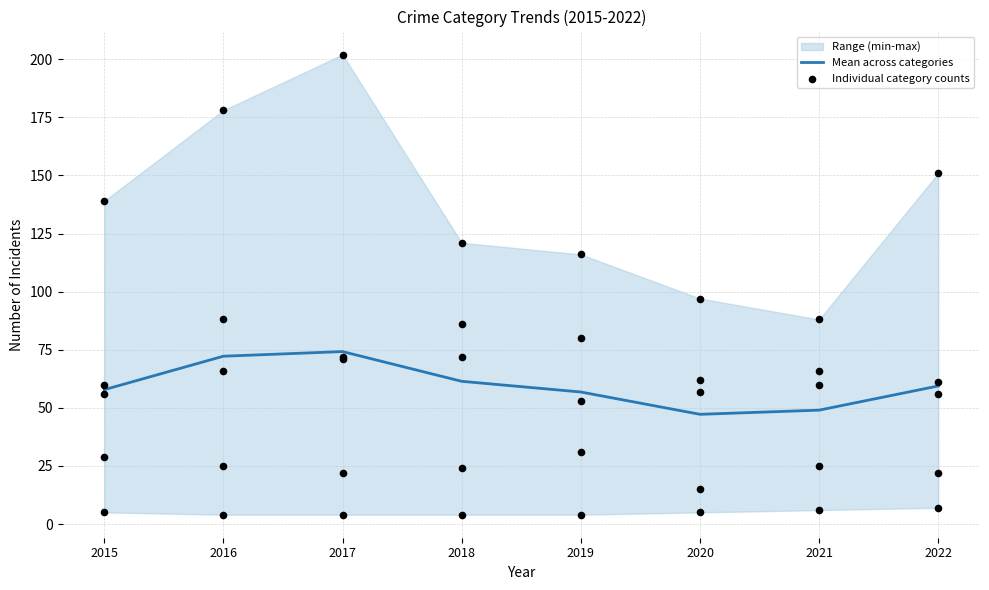

Approximately how many times larger is the value at 2016 compared to 2019?

1.3